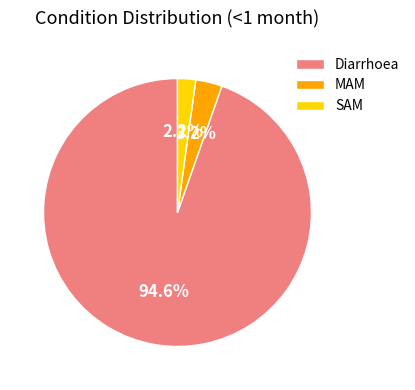

How many slices are in this pie chart?

3